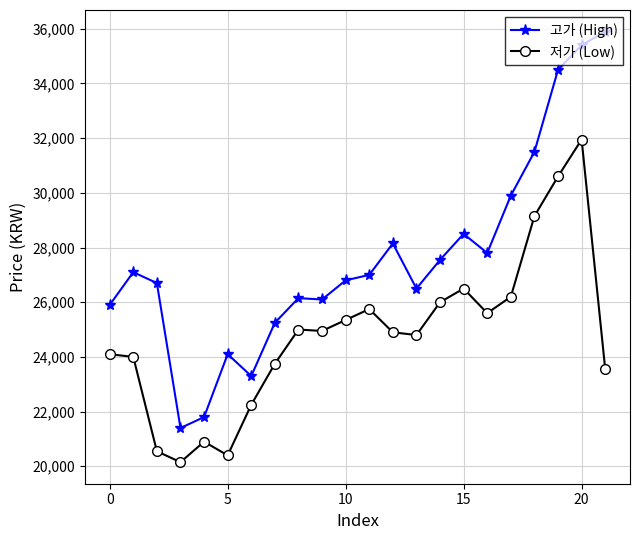

What is the minimum value for 저가 (Low)?

20150